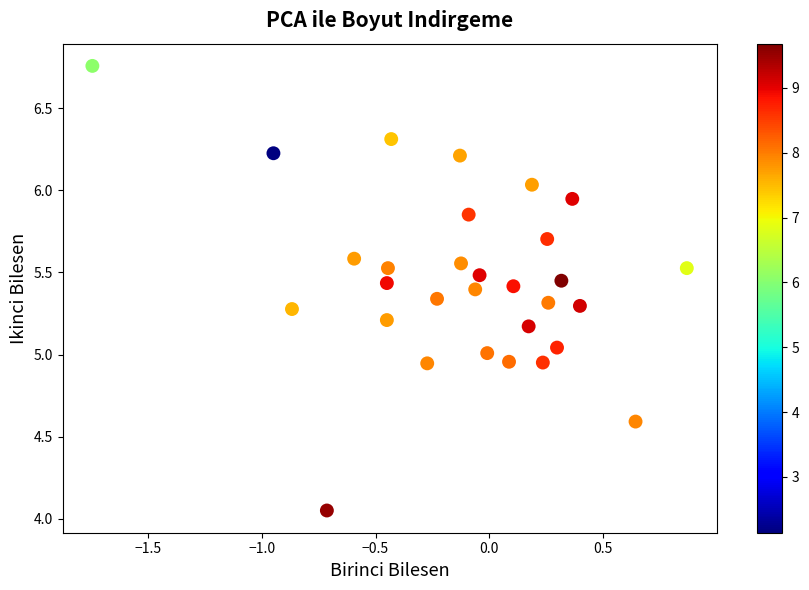

What is the range of Y values (max minus min)?

2.7